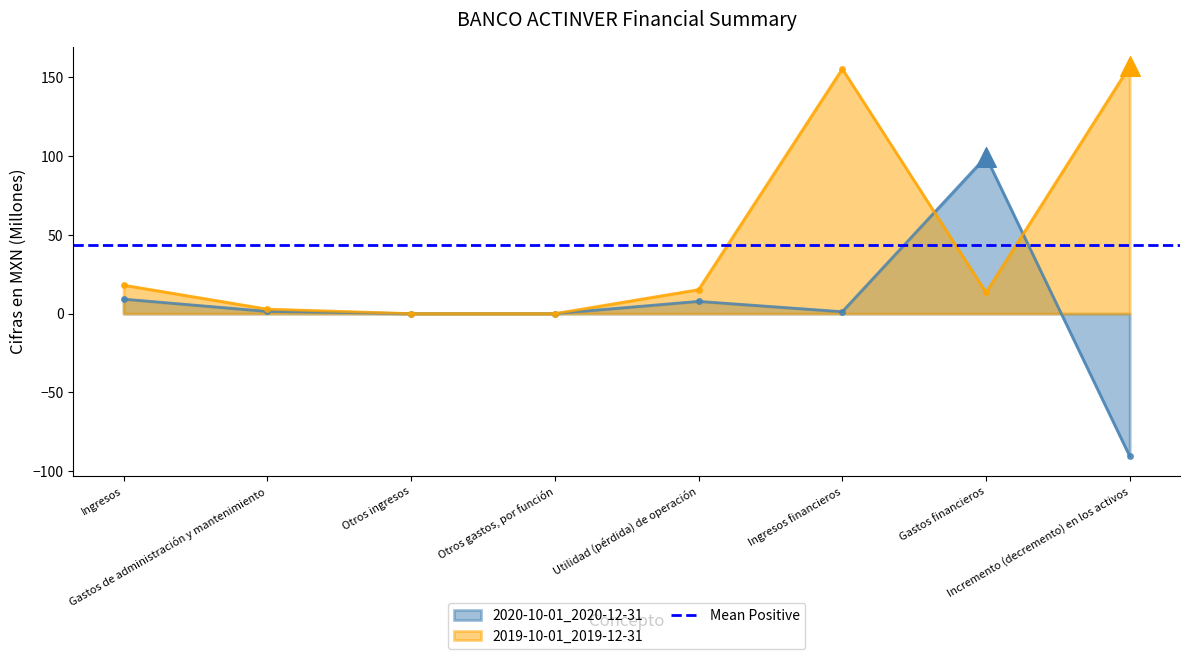

Which series reaches the minimum Y coordinate?

2020-10-01_2020-12-31